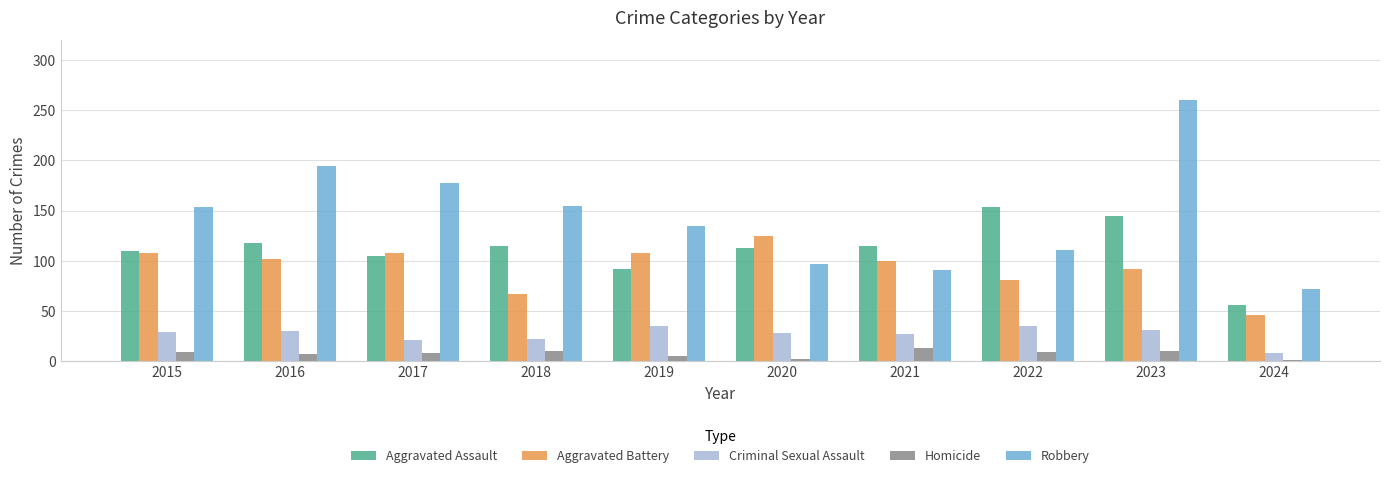

Which series changed the most between 2016 and 2020?

Robbery